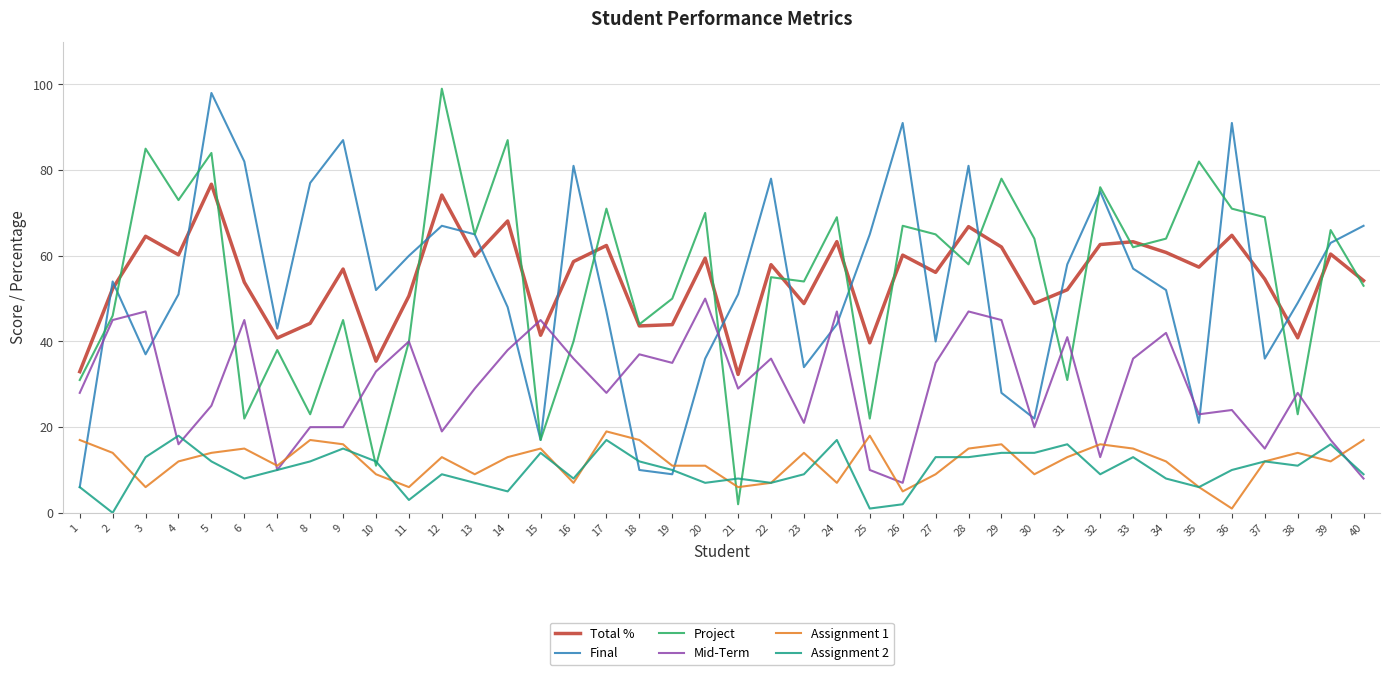

How many lines are shown in the chart?

6